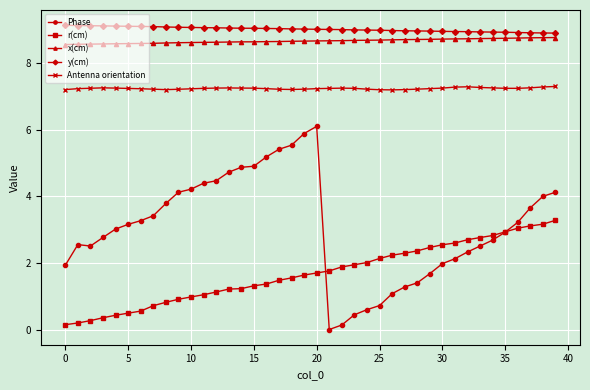

True or false: r(cm) and x(cm) cross at least once.

False